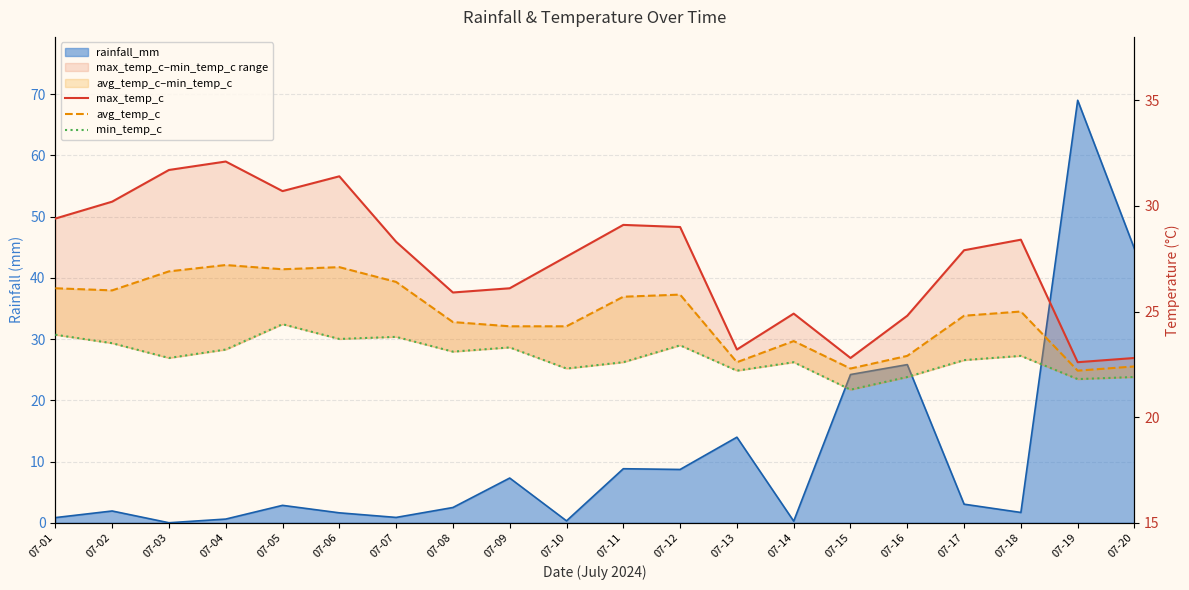

Is it true that min_temp_c equals 32.6 at 07-16?

False